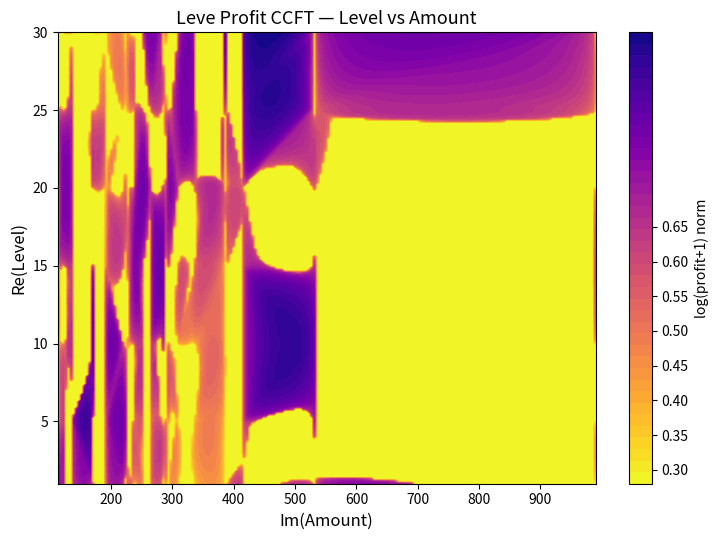

Which series changed the most between 115 and 140?

5